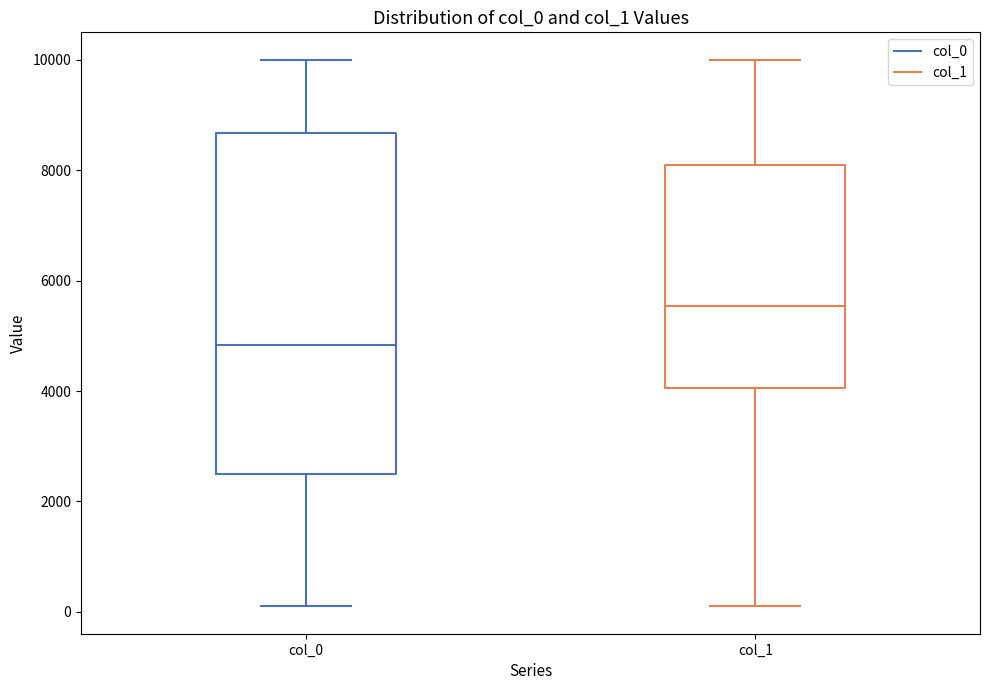

Where does the upper whisker of the box for col_1 end on the y-axis? The values are not printed on the chart, so give them approximately, as read against the axis.

10000